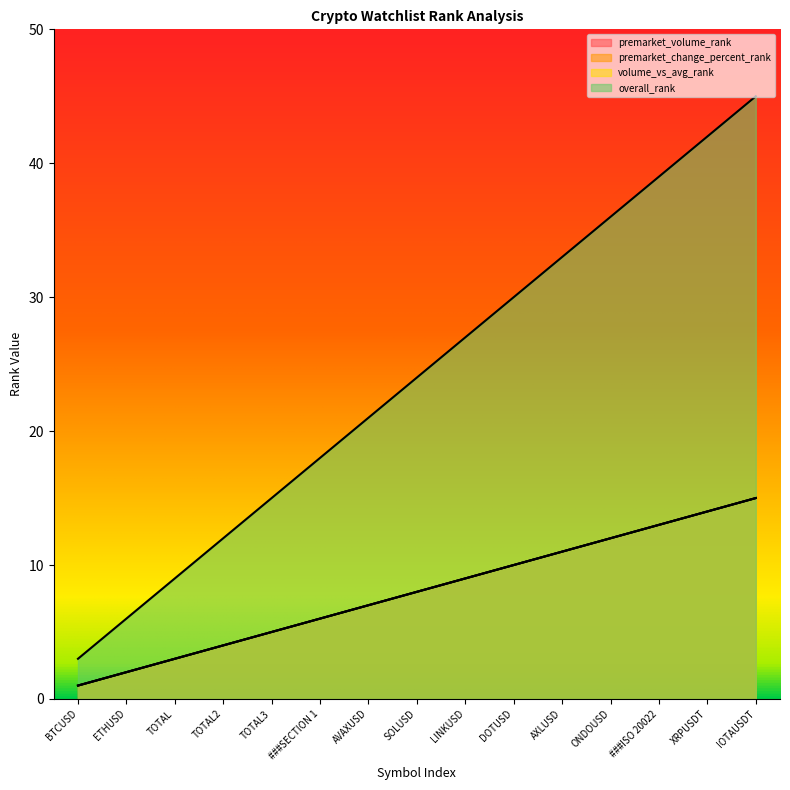

Which label corresponds to the smallest value in the chart?

BTCUSD